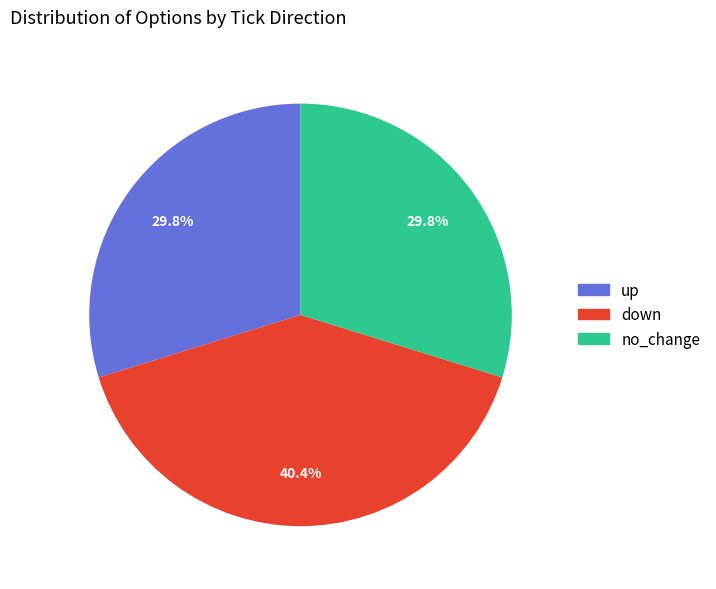

What percentage is NOT represented by no_change?

70.2%